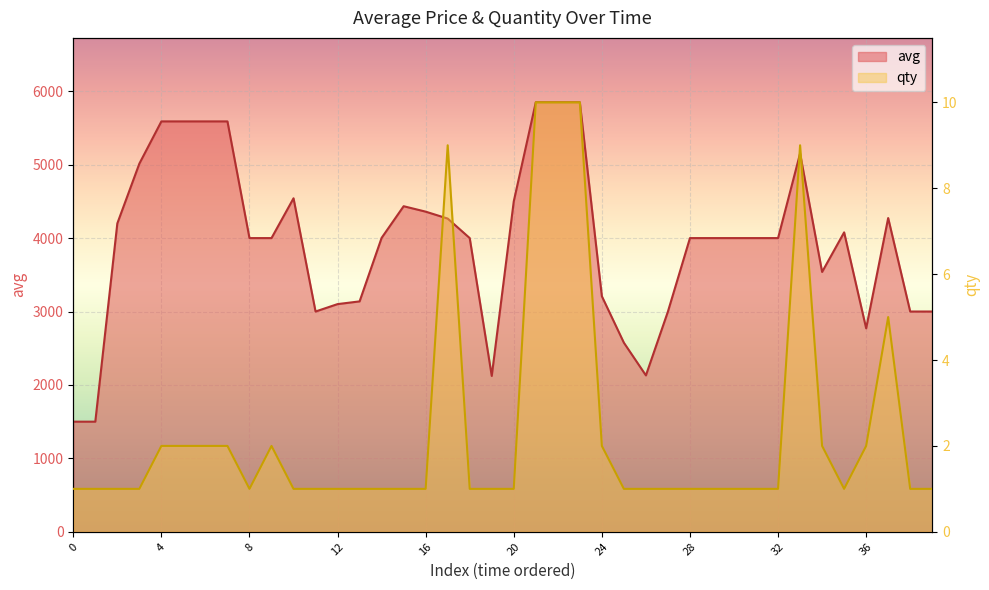

How many categories are shown in the chart?

40